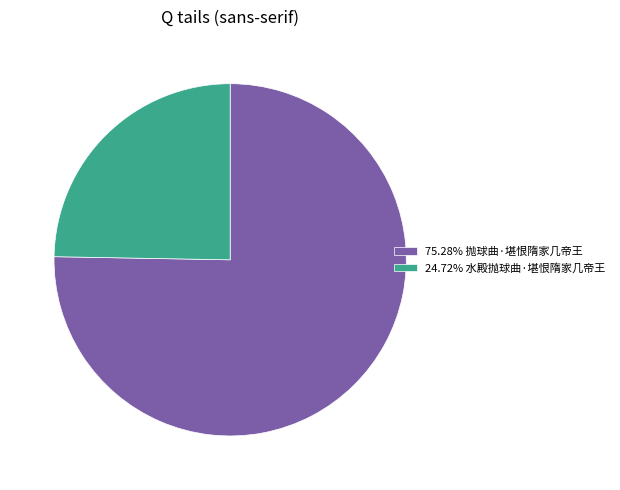

Approximately how many times larger is the value at 75.28% 抛球曲·堪恨隋家几帝王 compared to 24.72% 水殿抛球曲·堪恨隋家几帝王?

3.0